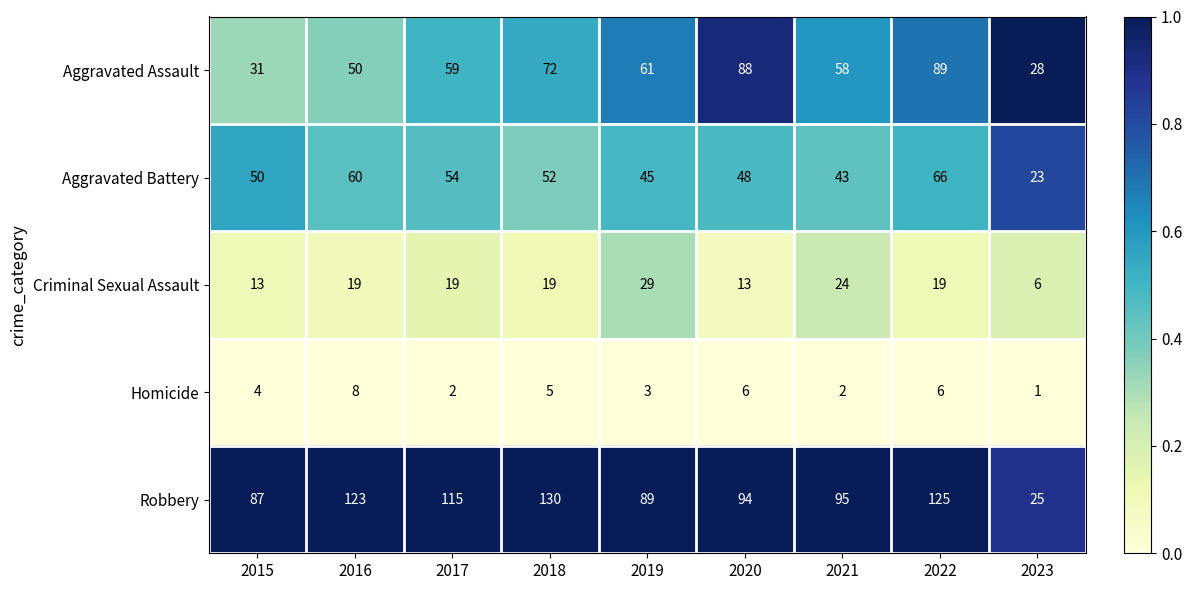

The value of Homicide at 2022 is 2. True or false?

False